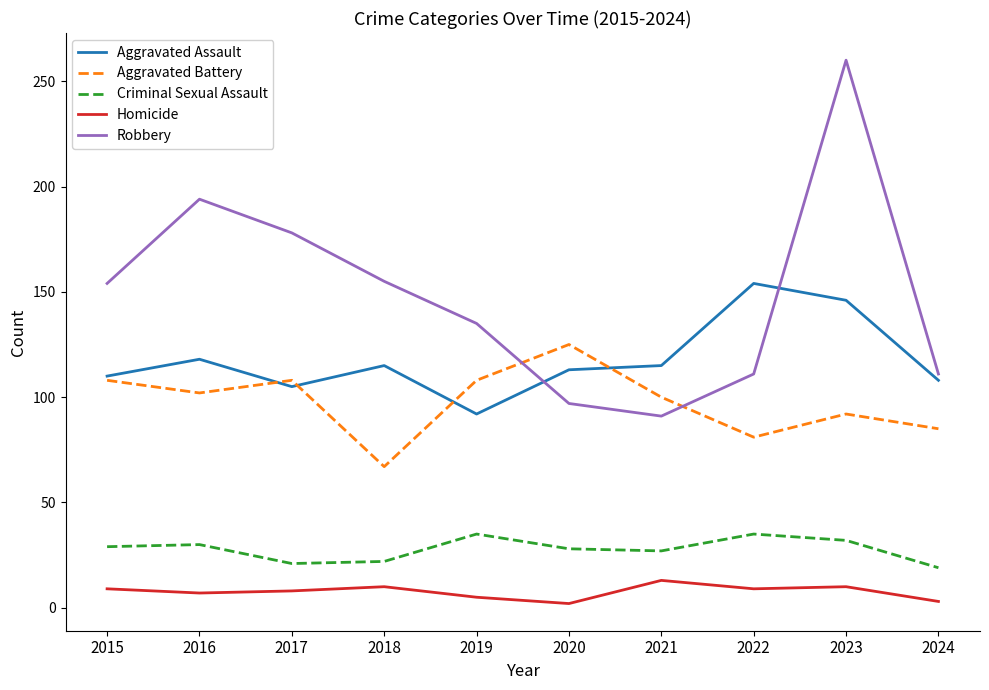

What is the average value of the Aggravated Assault series?

118